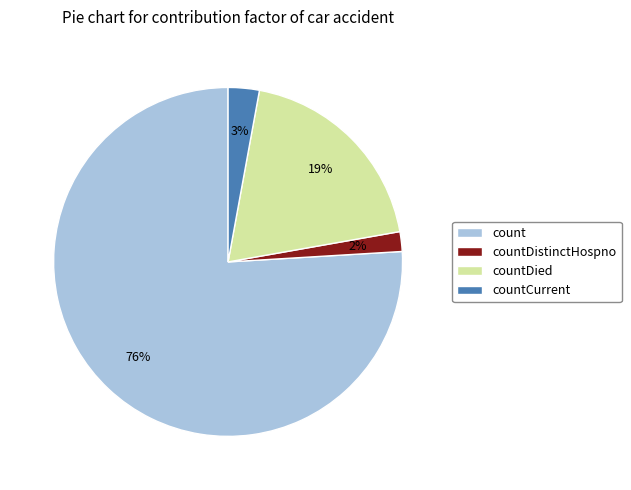

How many slices are in this pie chart?

4